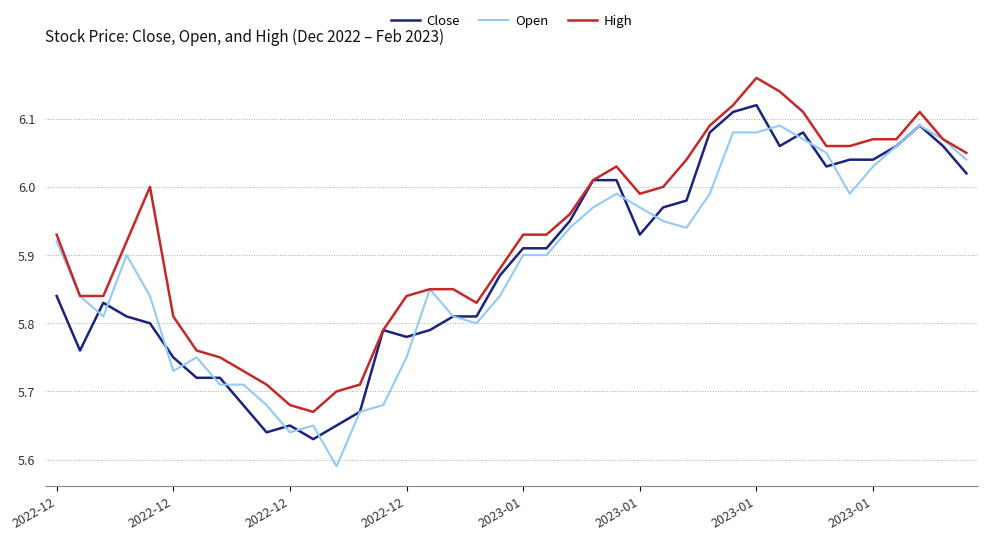

List the series in order of their peak value, highest first.

High, Close, Open